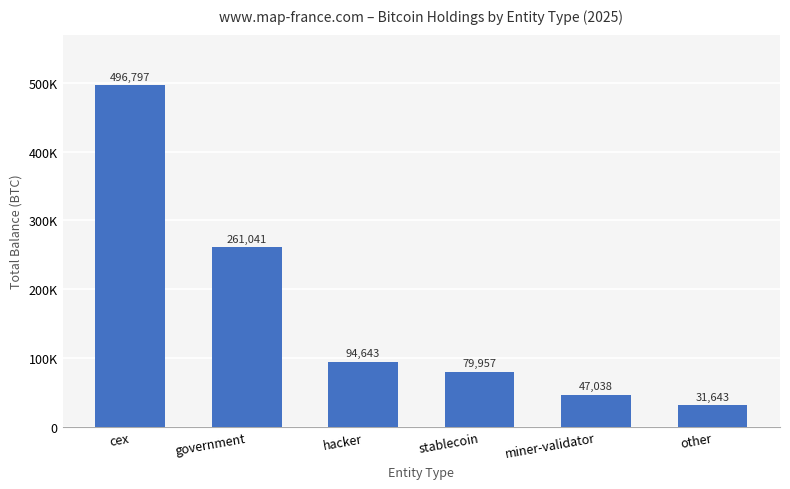

Does the chart contain any negative values?

No